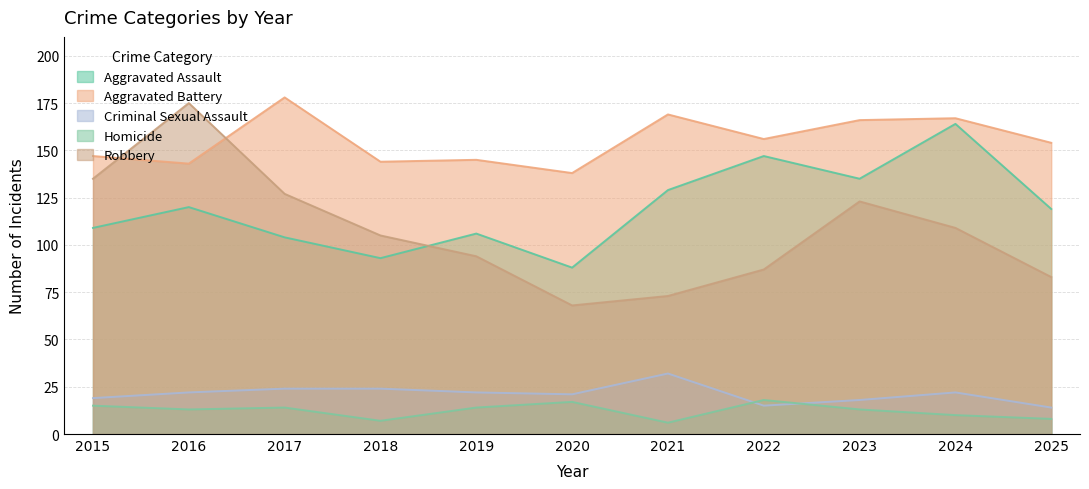

At which label is Homicide closest to 12?

2016